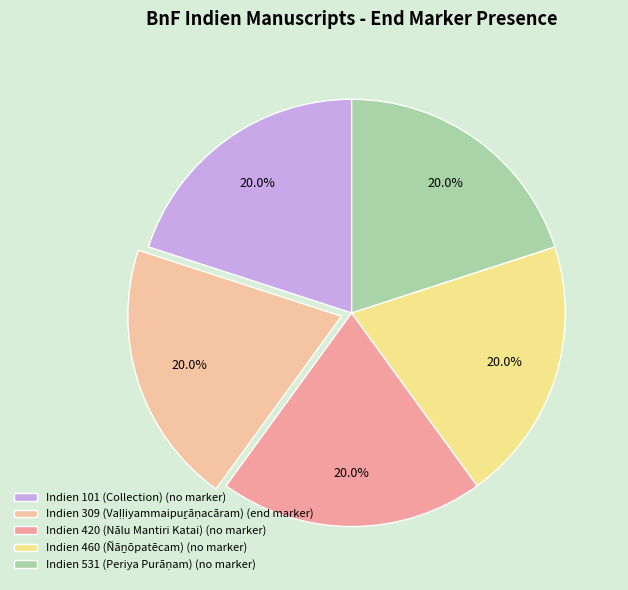

Rank the categories by value from lowest to highest.

Indien 101 (Collection), Indien 420 (Nālu Mantiri Katai), Indien 460 (Ñāṉōpatēcam), Indien 531 (Periya Purāṇam), Indien 309 (Vaḷḷiyammaipuṟāṇacāram)